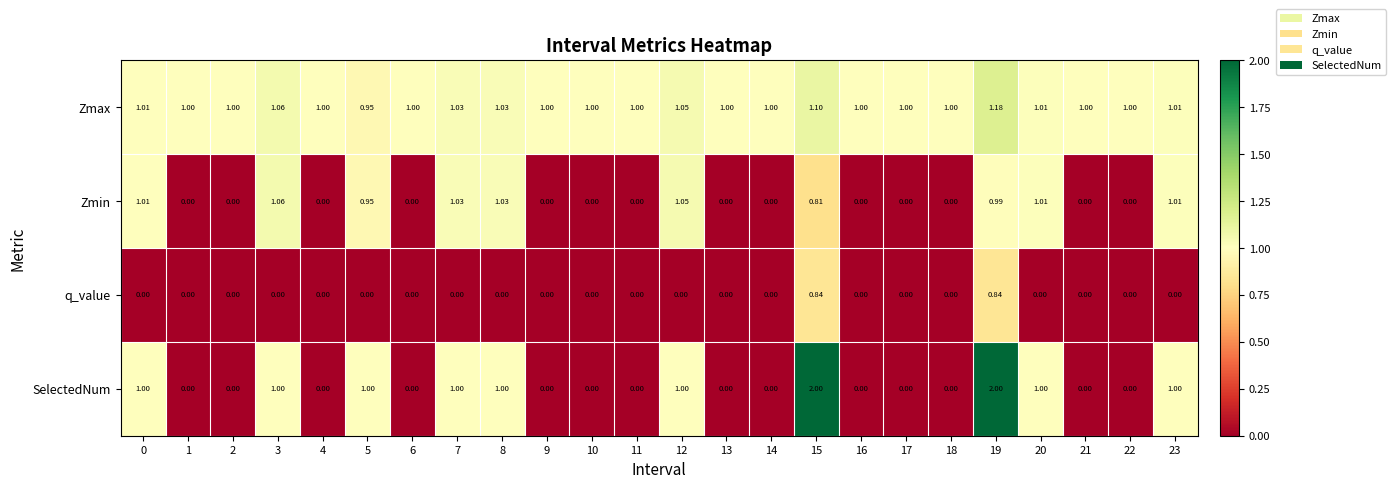

Which series has the widest spread of values?

SelectedNum